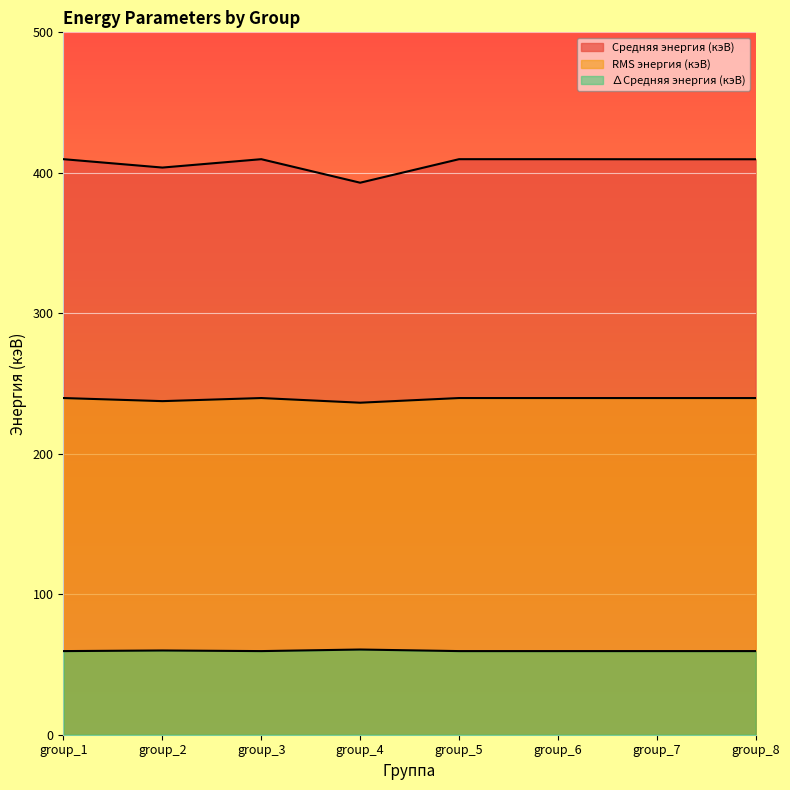

Rank the series at group_6 from lowest to highest value.

∆Средняя энергия (кэВ), RMS энергия (кэВ), Средняя энергия (кэВ)